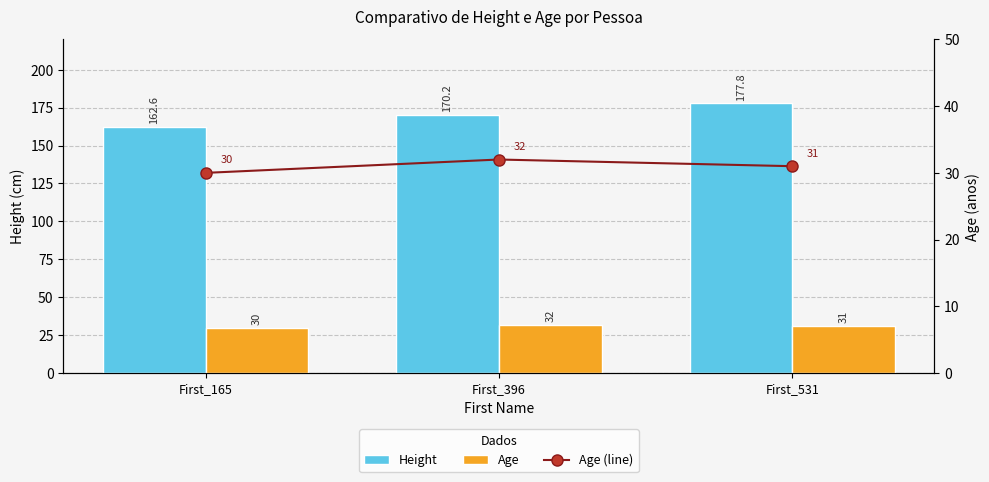

The Age series shows 15.5 at First_165. True or false?

False